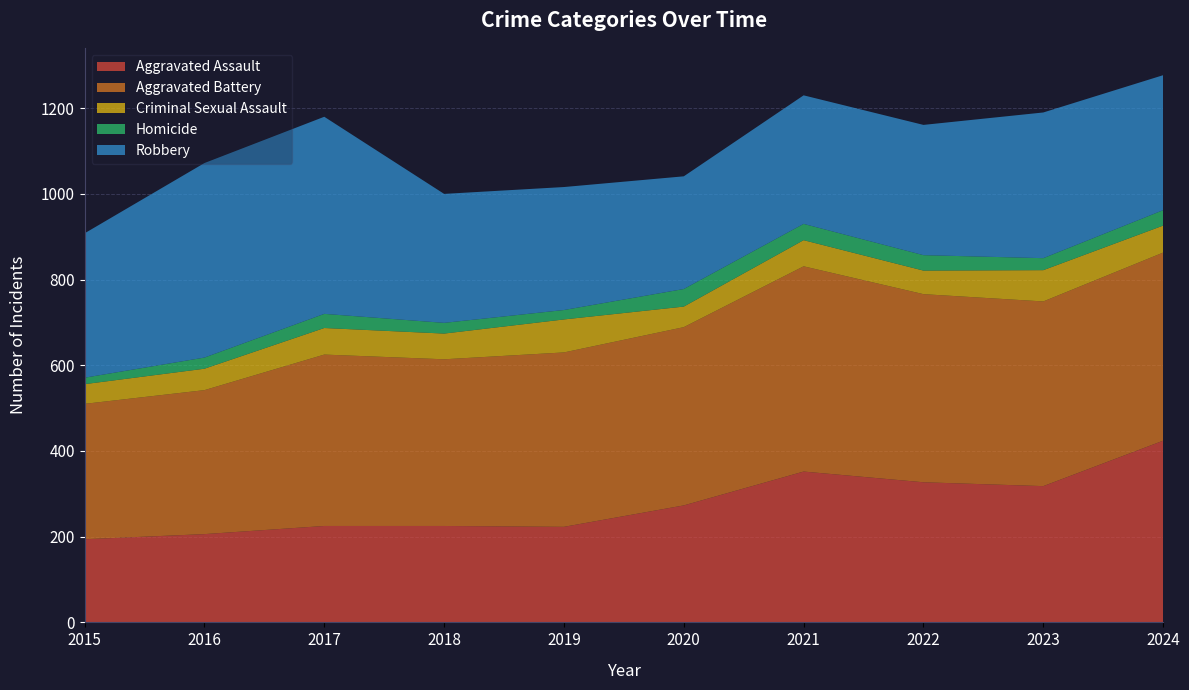

Reading left to right, what are all the values shown in this chart?

Aggravated Assault: 2015=194	2016=206	2017=225	2018=225	2019=223	2020=273	2021=352	2022=327	2023=318	2024=424
Aggravated Battery: 2015=316	2016=336	2017=400	2018=389	2019=407	2020=416	2021=479	2022=439	2023=431	2024=439
Criminal Sexual Assault: 2015=46	2016=50	2017=62	2018=60	2019=77	2020=48	2021=61	2022=55	2023=73	2024=63
Homicide: 2015=15	2016=26	2017=33	2018=25	2019=22	2020=41	2021=38	2022=36	2023=28	2024=36
Robbery: 2015=337	2016=454	2017=460	2018=301	2019=287	2020=263	2021=300	2022=304	2023=340	2024=315